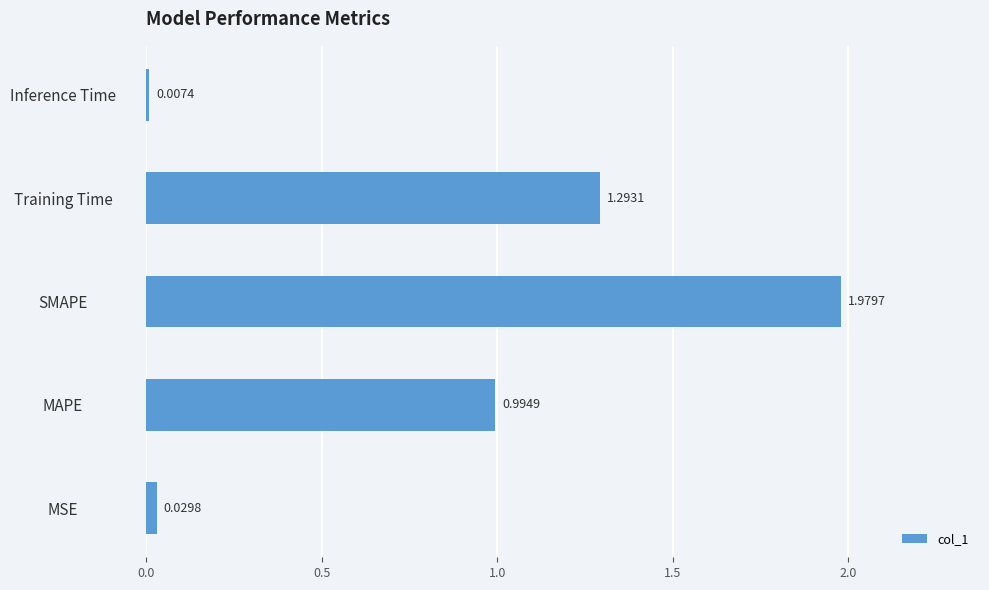

Which category has the highest value across all series?

SMAPE